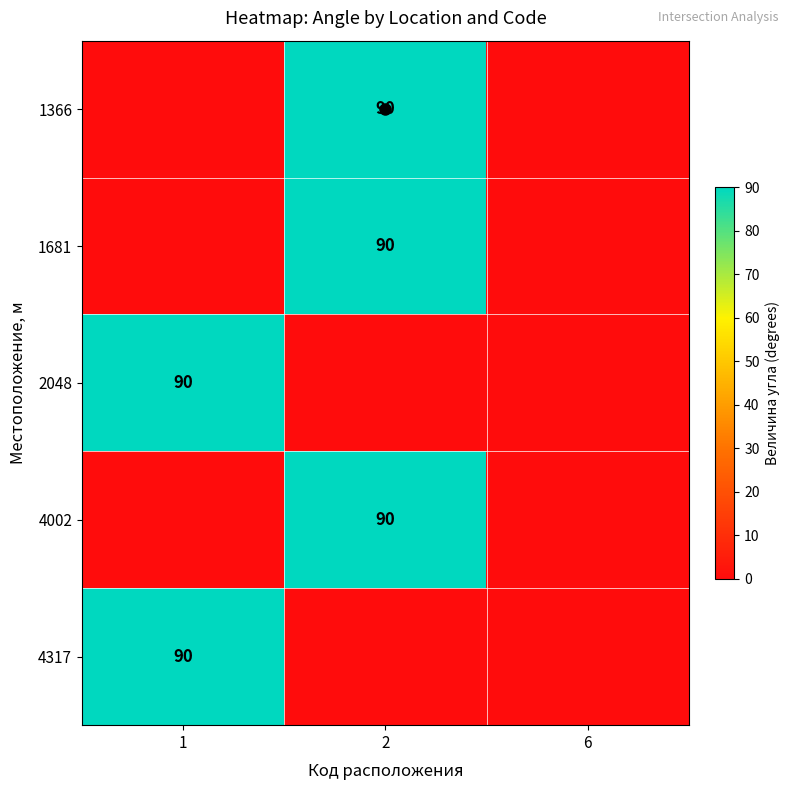

The 2048 series shows 143 at 1. True or false?

False